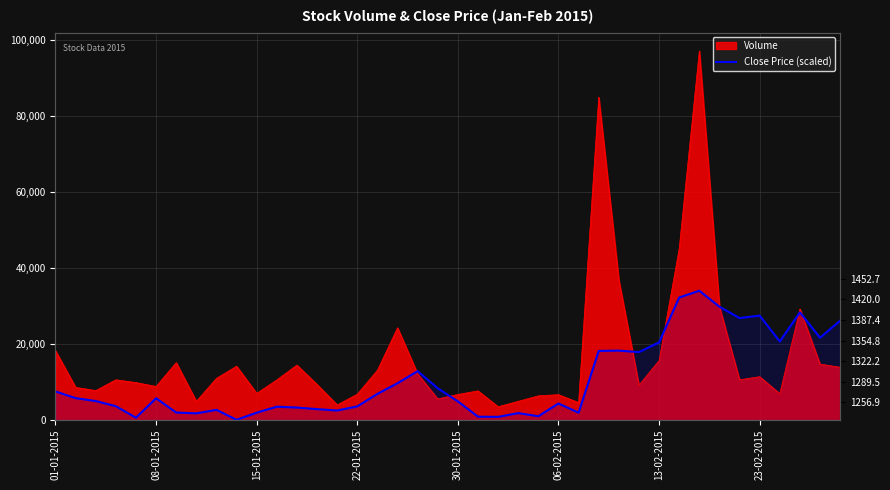

The value at 23-02-2015 is 27391.9. True or false?

True